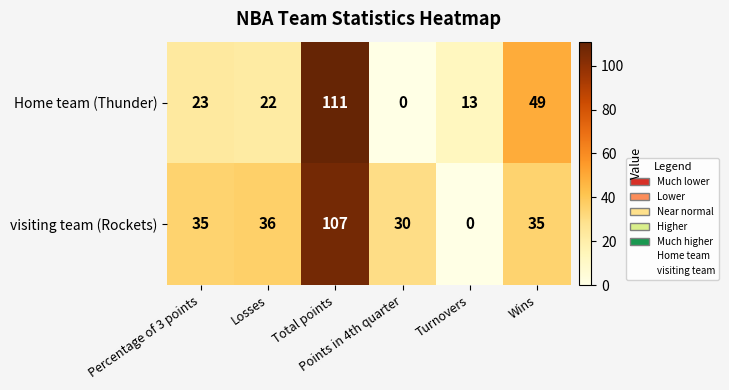

What is the difference between the highest and lowest values at Losses?

14